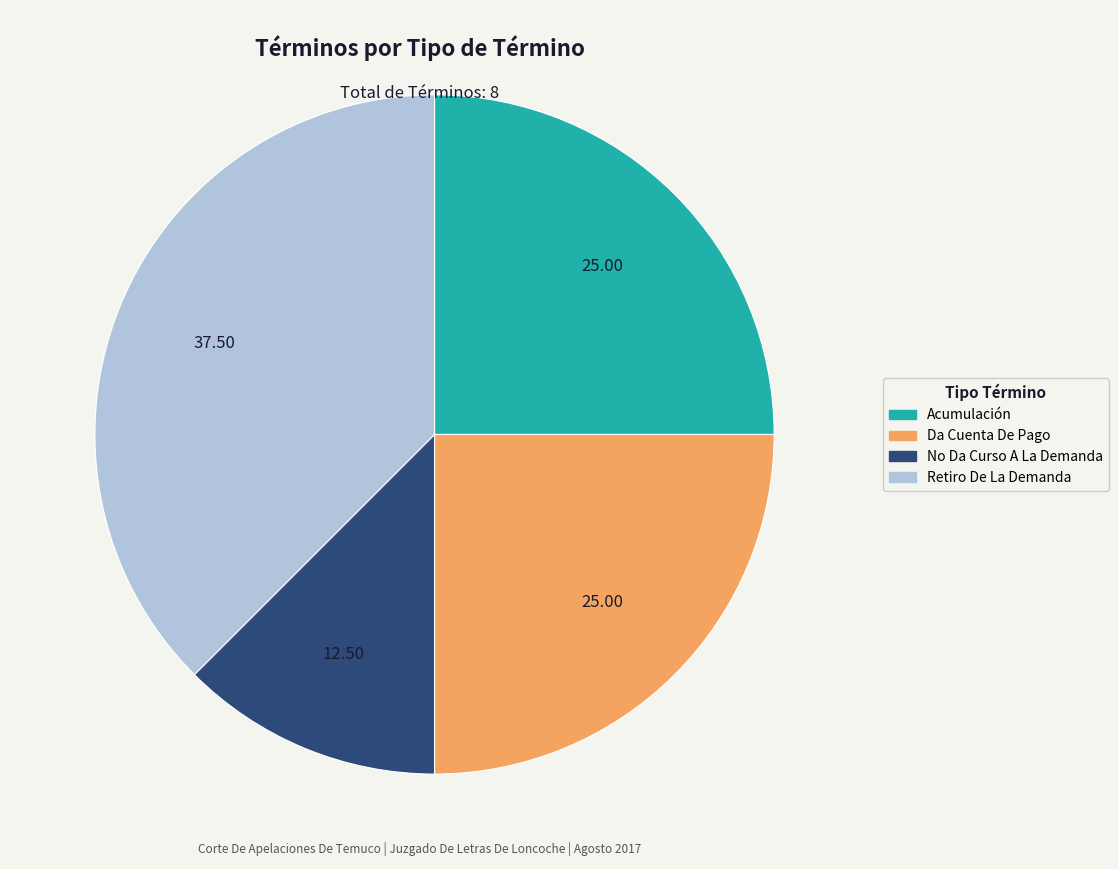

The Da Cuenta De Pago slice represents 25% of the pie. True or false?

True